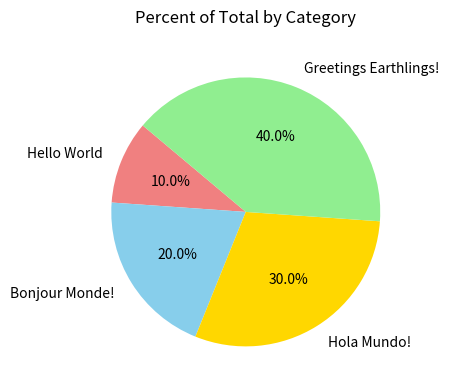

Do Hello World and Hola Mundo! together represent more than half of the pie?

No